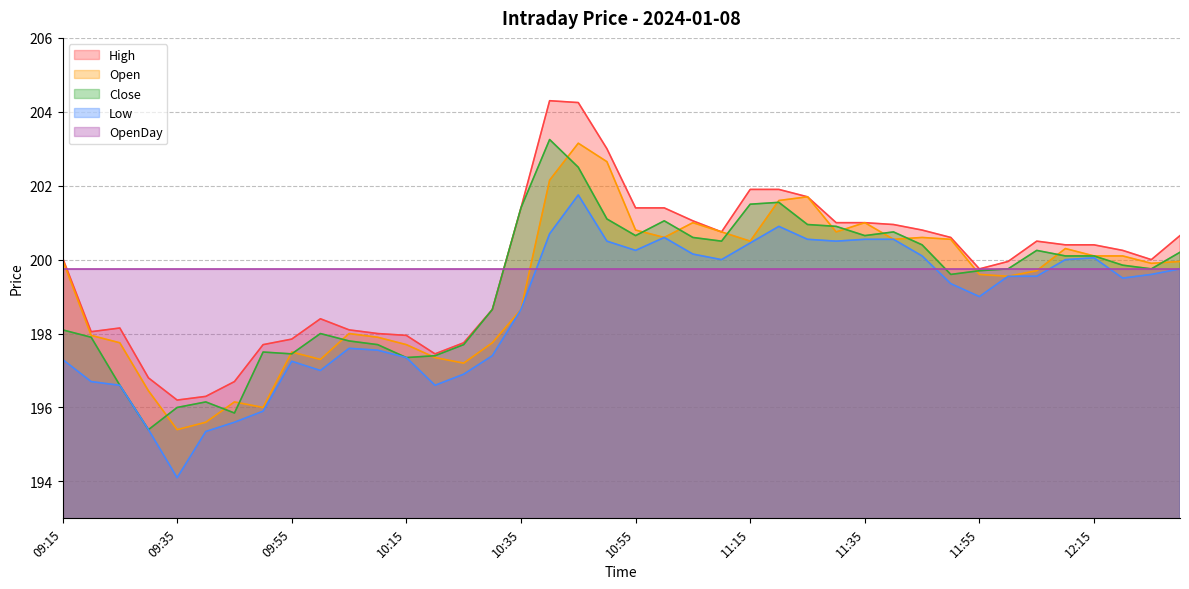

Is it true that Low equals 194.1 at 09:35?

True